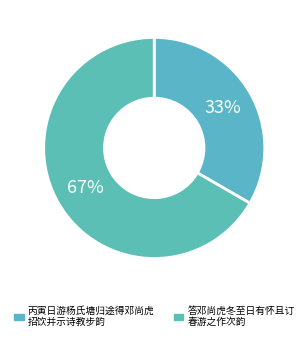

Rank the categories by value from lowest to highest.

丙寅日游杨氏塘归途得邓尚虎 招饮并示诗教步韵, 答邓尚虎冬至日有怀且订 春游之作次韵